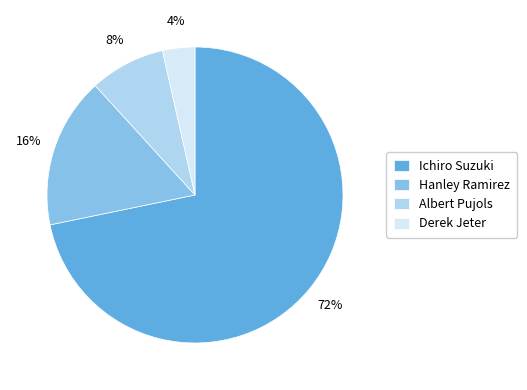

Combined, do Derek Jeter and Albert Pujols account for over 50%?

No